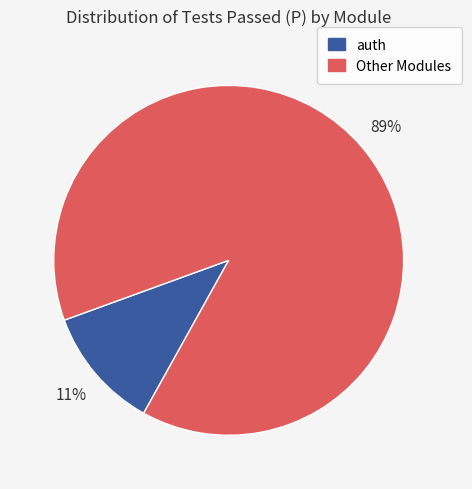

To the nearest percent, what is the average slice percentage?

50%